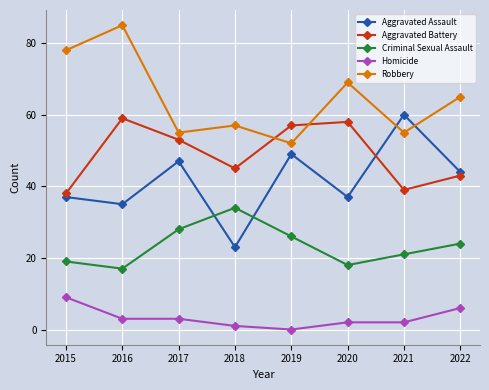

How many lines are shown in the chart?

5